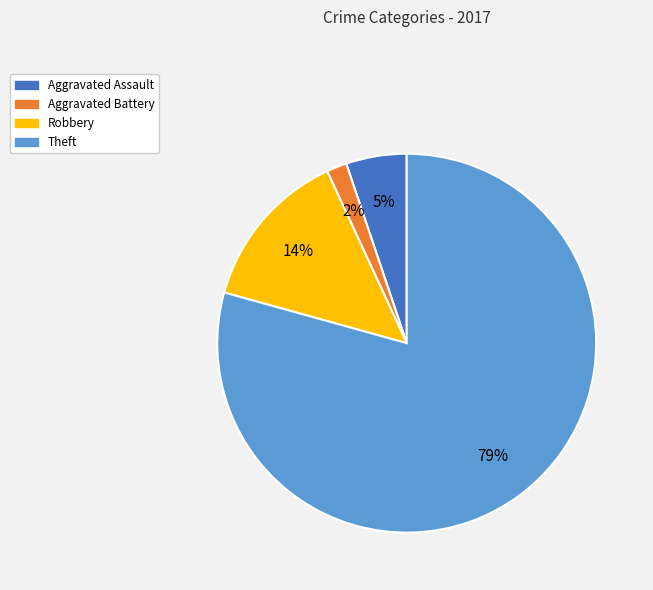

True or false: Theft accounts for 66% of the total.

False